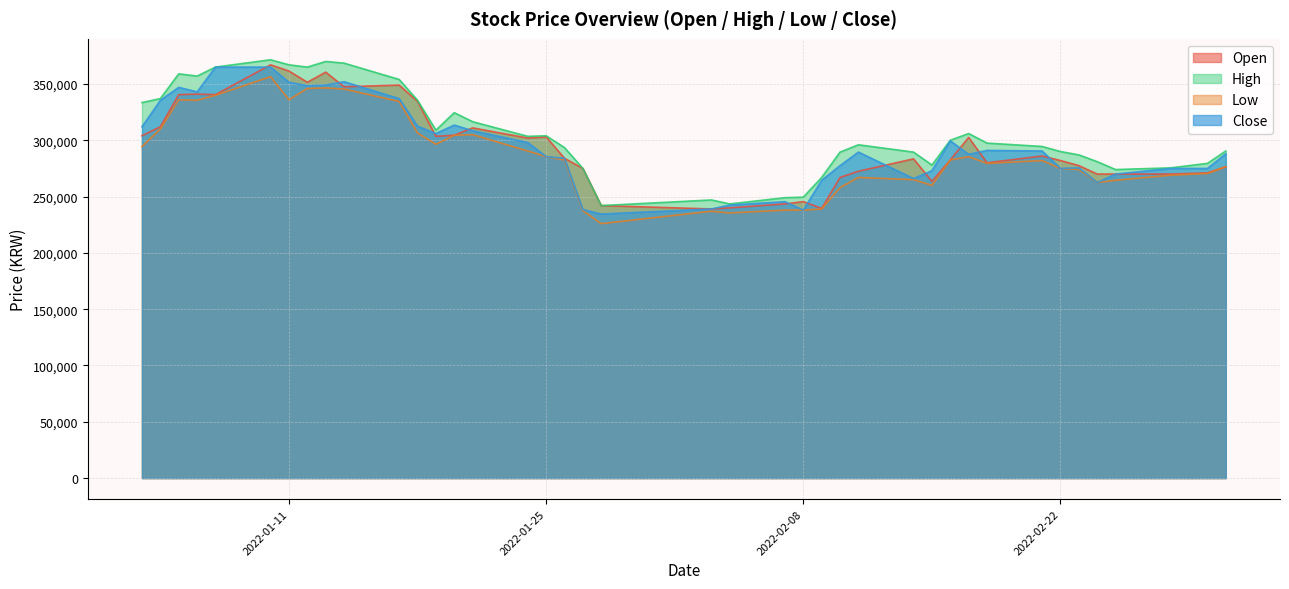

True or false: High has a value of 404316 at 2022-01-19.

False